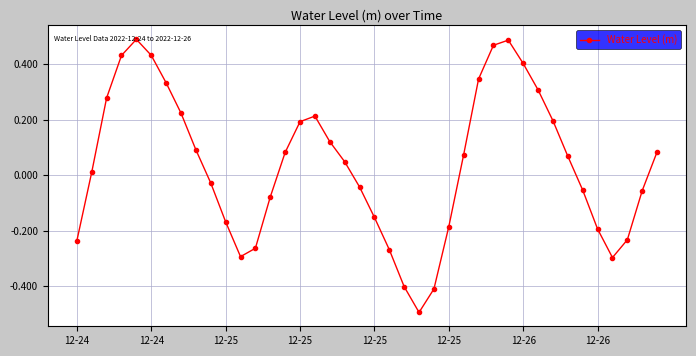

How many values are below zero?

18